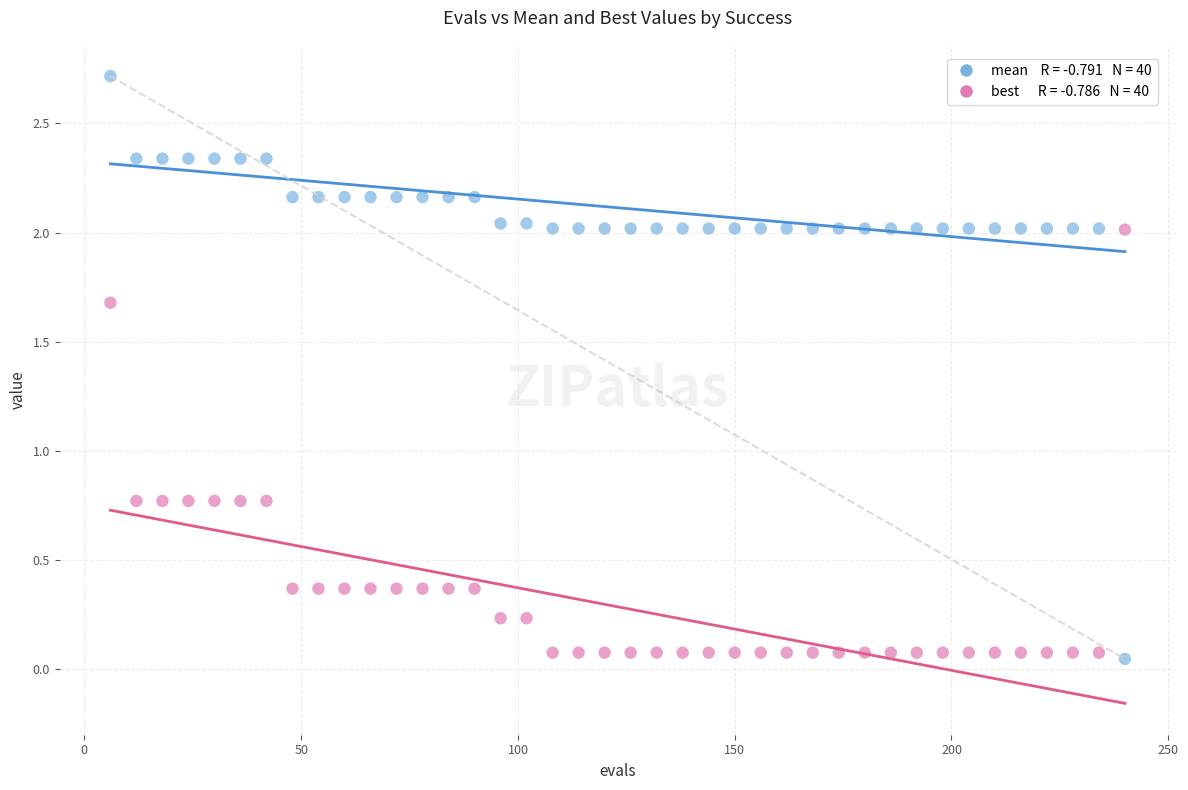

Across all data points, what is the range of X values (max minus min)?

234.0